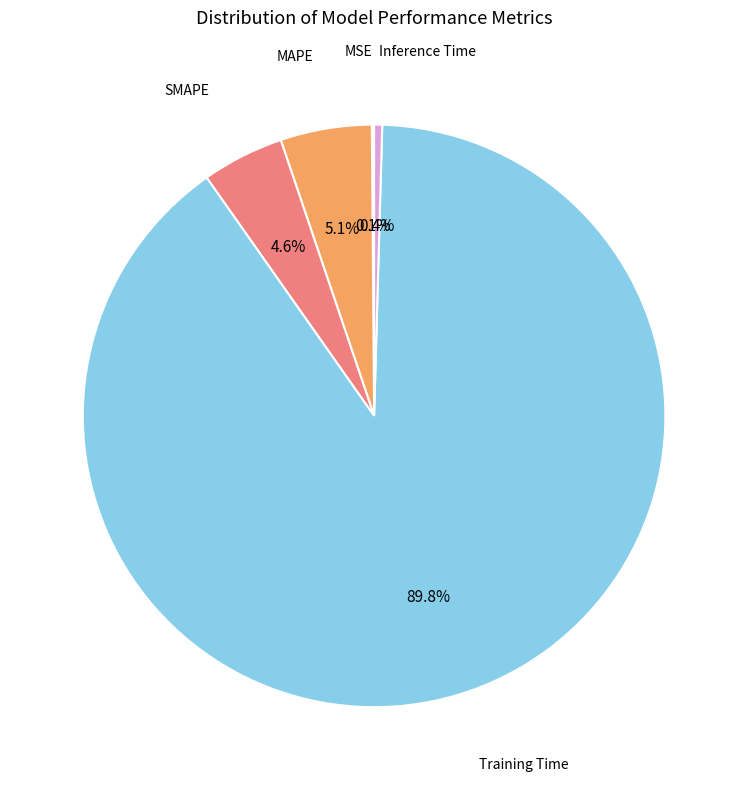

Is there a majority slice in this chart?

Yes